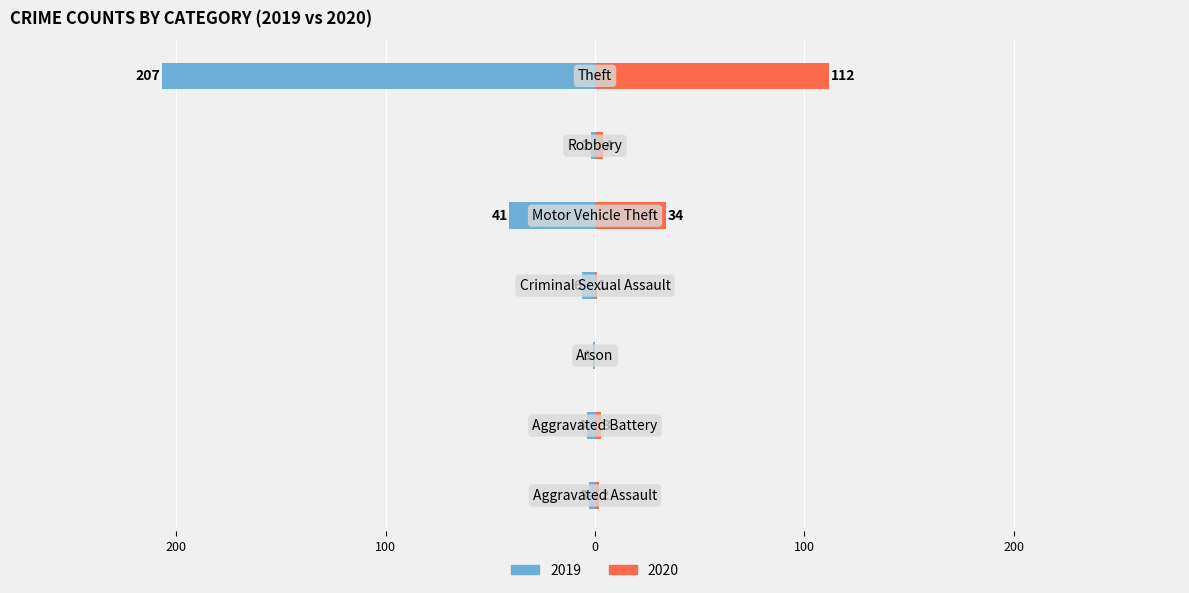

The 2020 series shows 2 at Aggravated Assault. True or false?

True